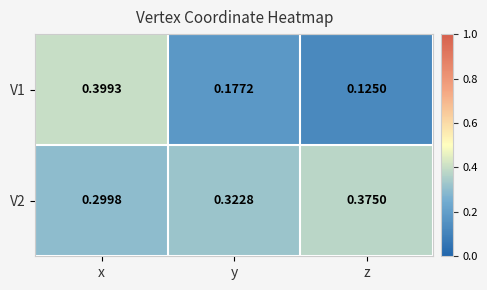

At which category is the sum across all series the highest?

x